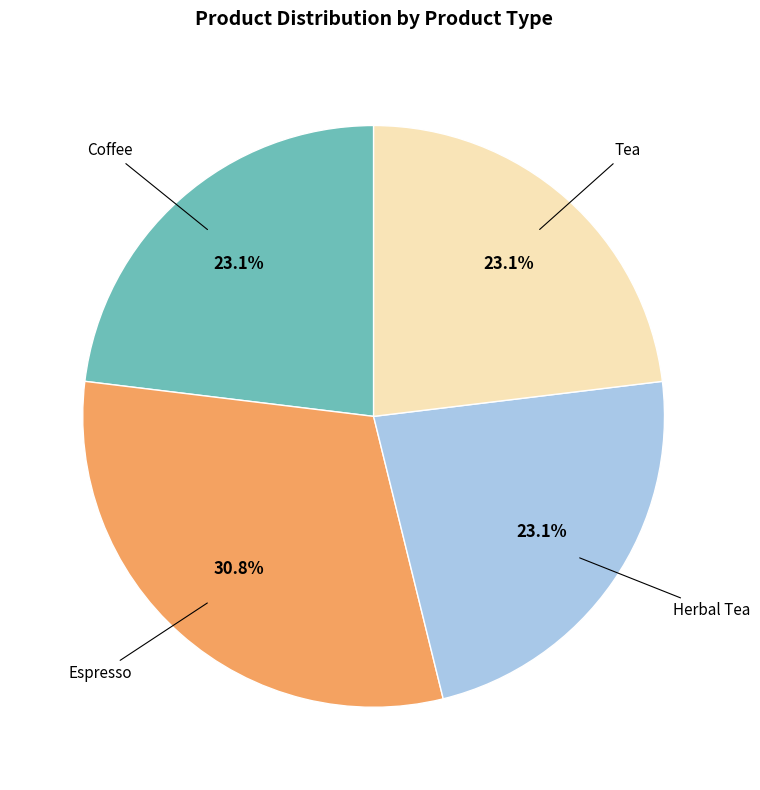

Is there a majority slice in this chart?

No